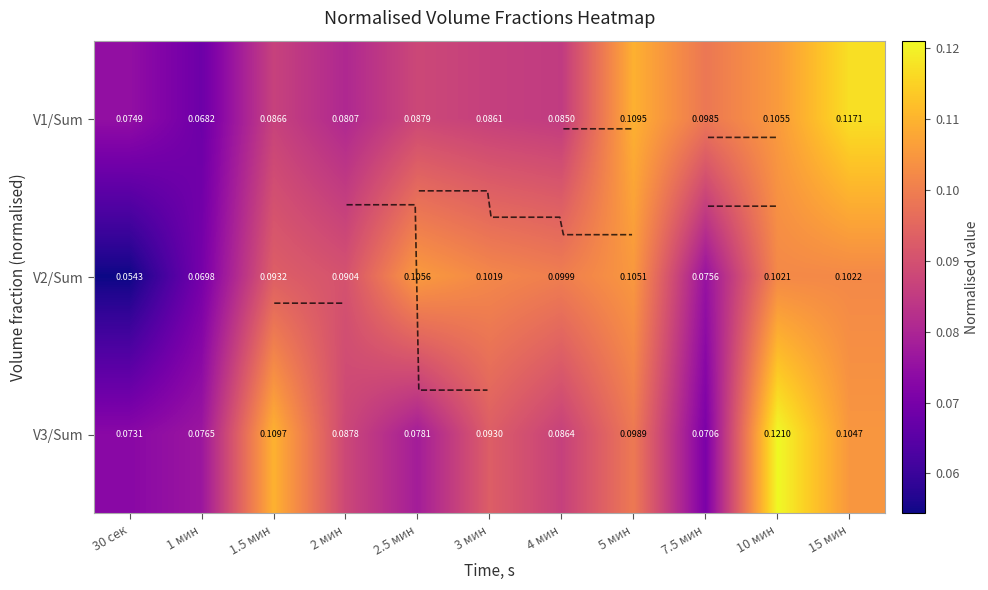

Read the V2/Sum value at 2 мин.

0.1